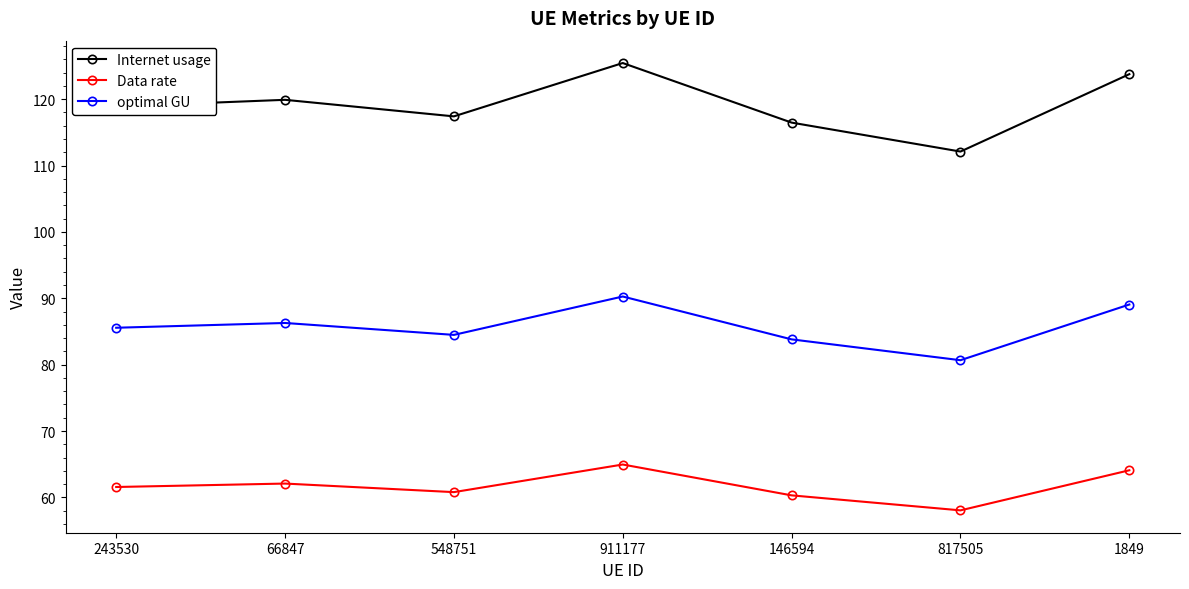

What is the total value across all series at 1849?

276.9